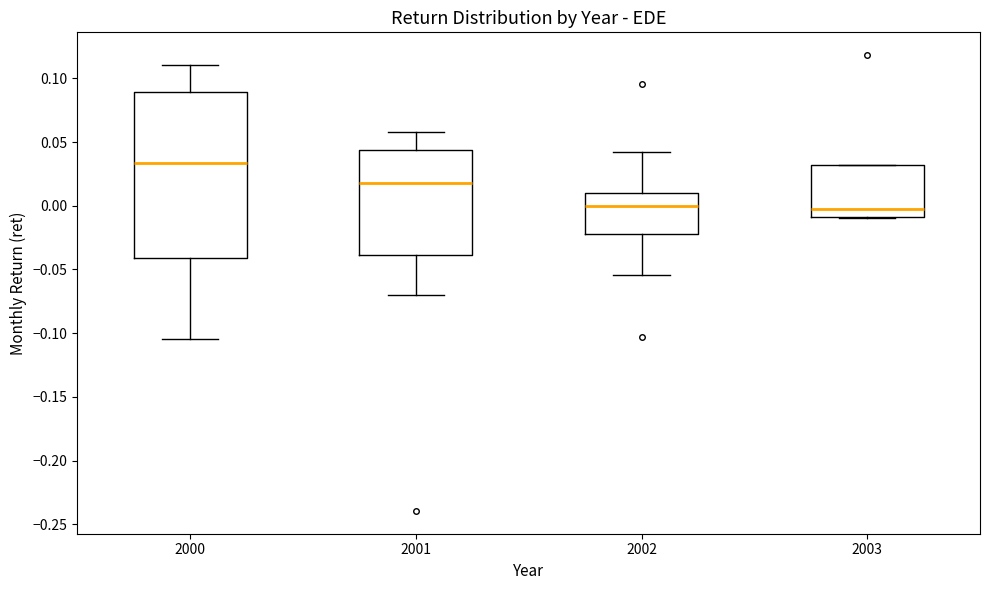

Comparing the boxes themselves (not the whiskers), which one is the tallest?

2000